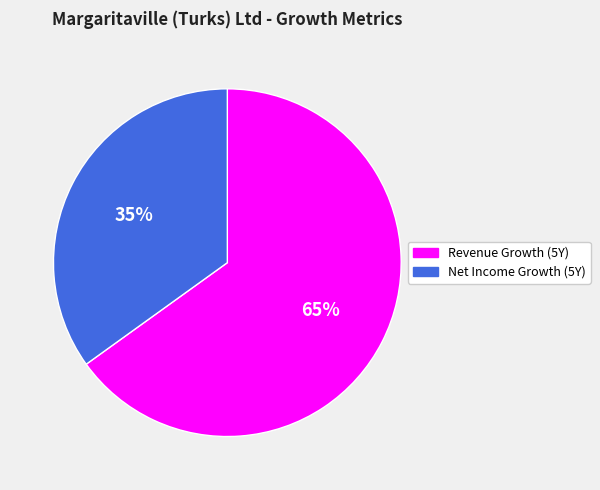

Which slice is the largest?

Revenue Growth (5Y)